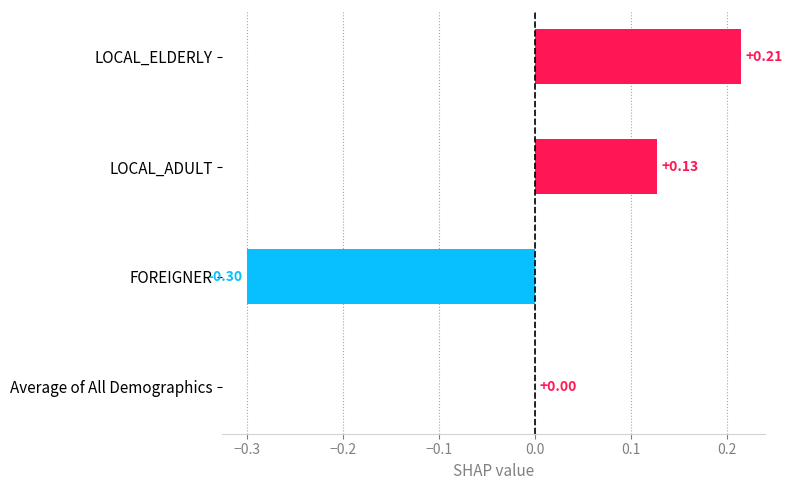

Count the number of categories in the chart.

4